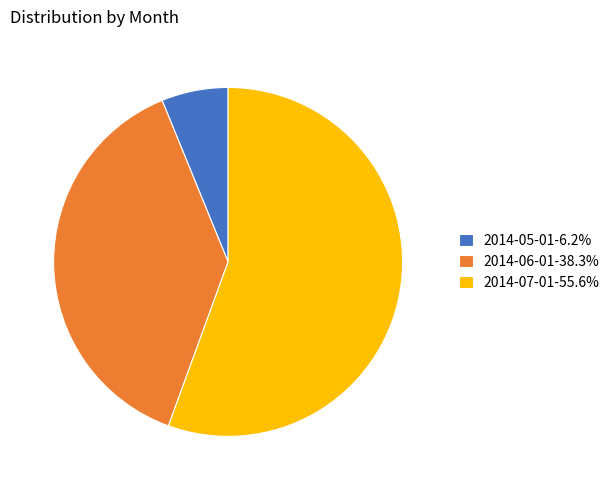

How many segments does this pie chart have?

3